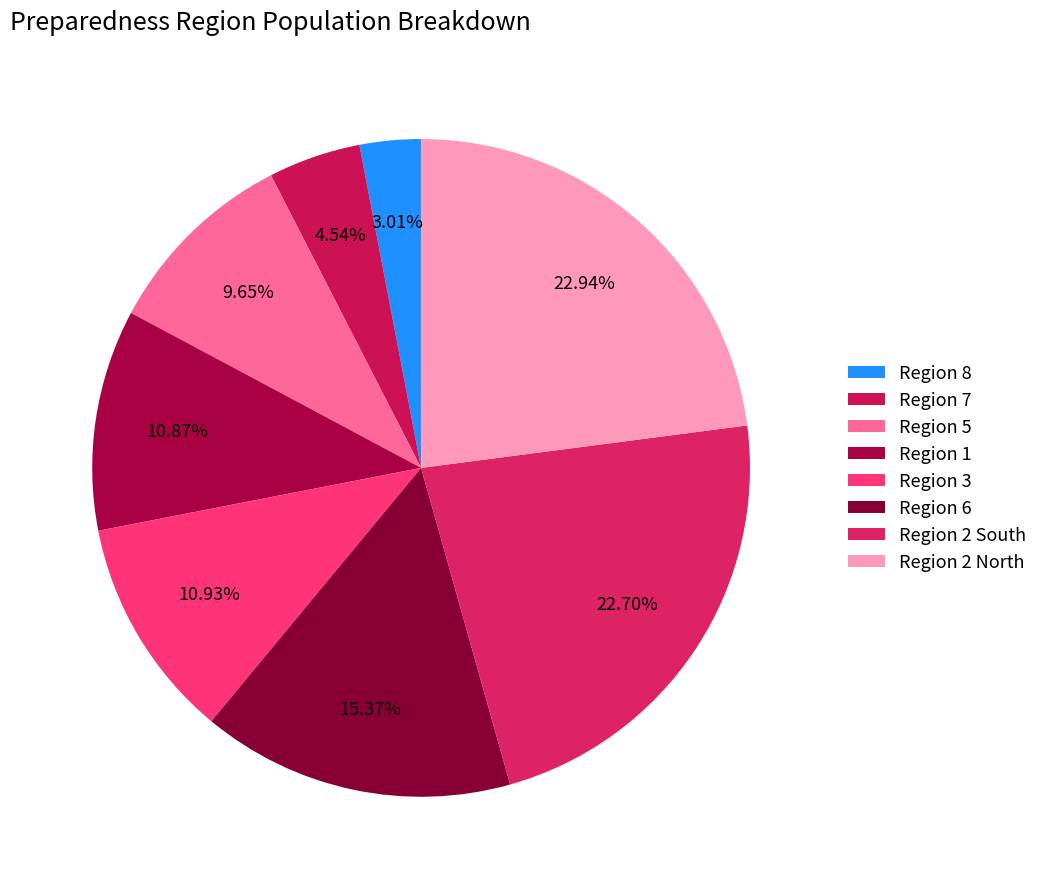

Combined, do Region 5 and Region 1 account for over 50%?

No